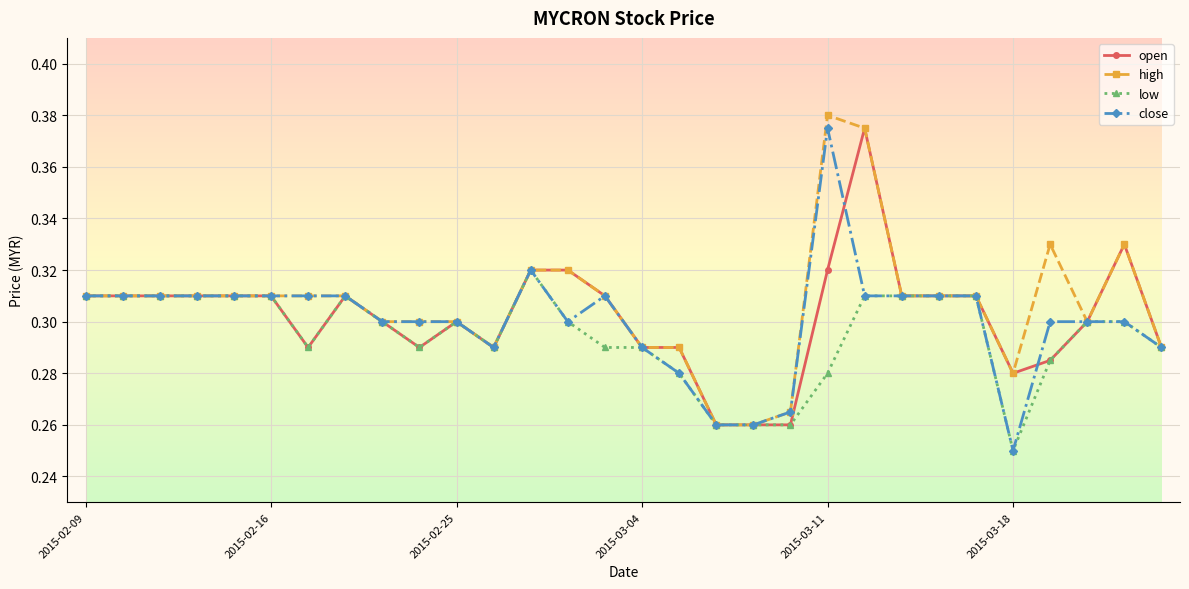

Count the open values in the range 0 to 1.

30